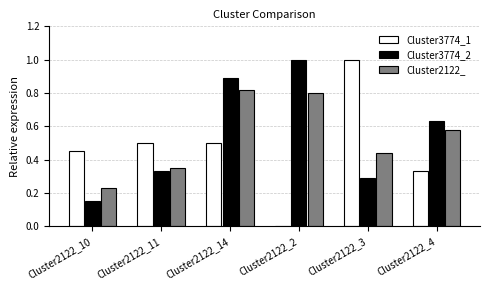

What is the total value across all series at Cluster2122_11?

1.2